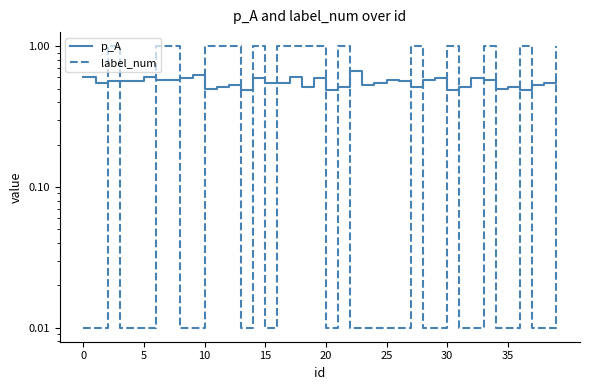

How many lines are shown in the chart?

2